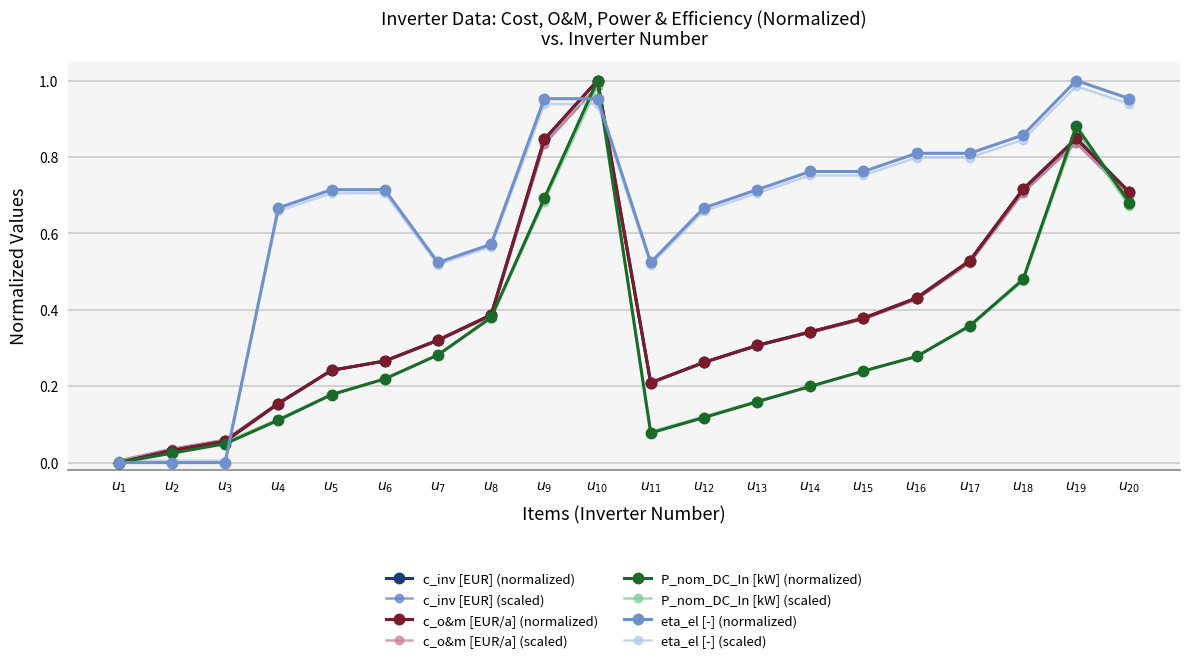

Is this an area chart (filled region under the line)?

No